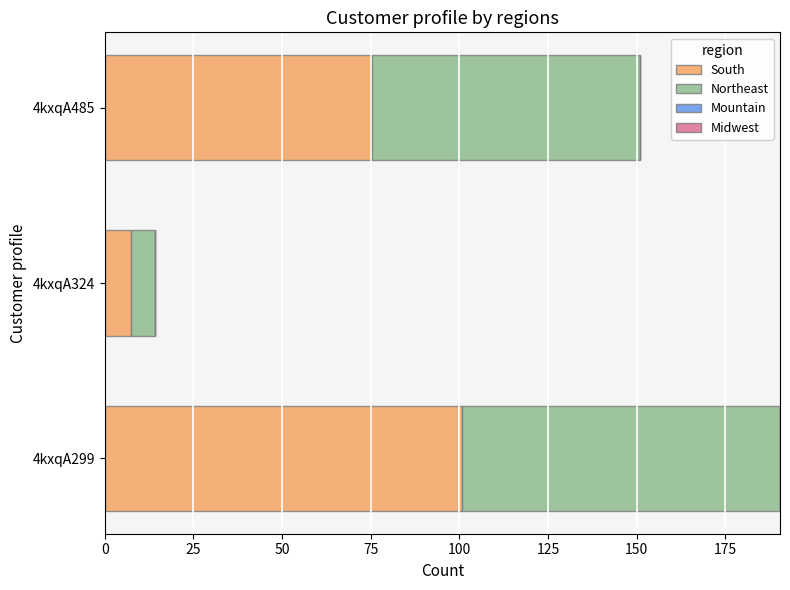

How many categories are shown in the chart?

3